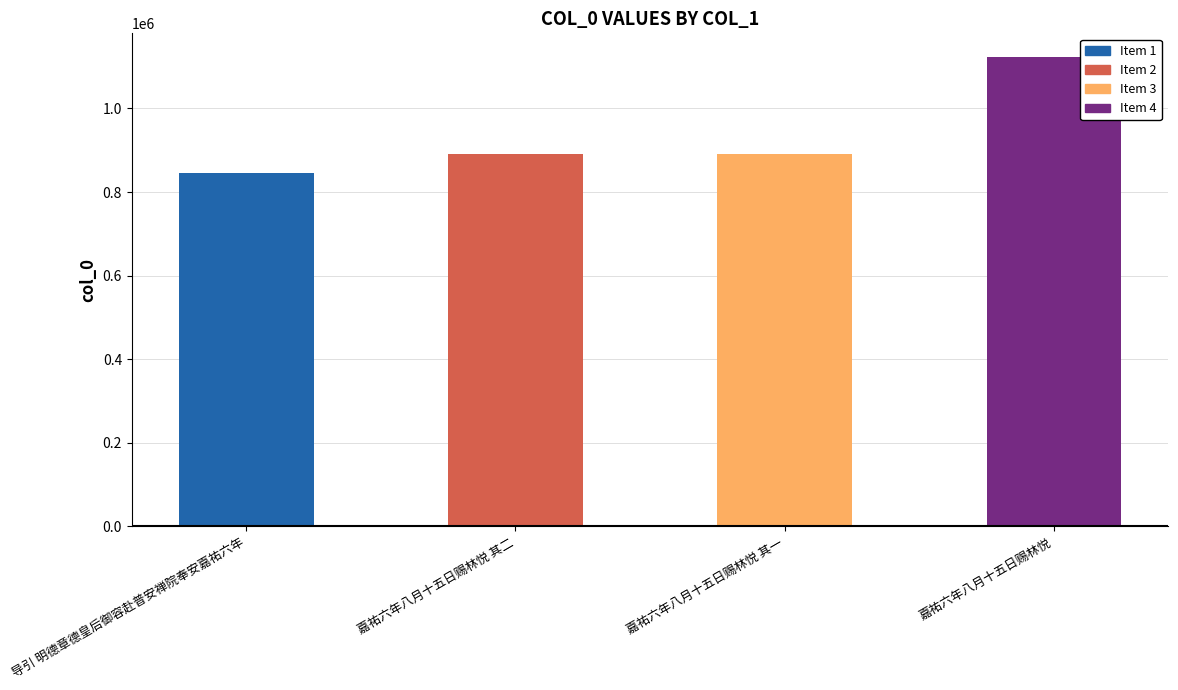

The value at 嘉祐六年八月十五日赐林悦 其一 is 1483597. True or false?

False